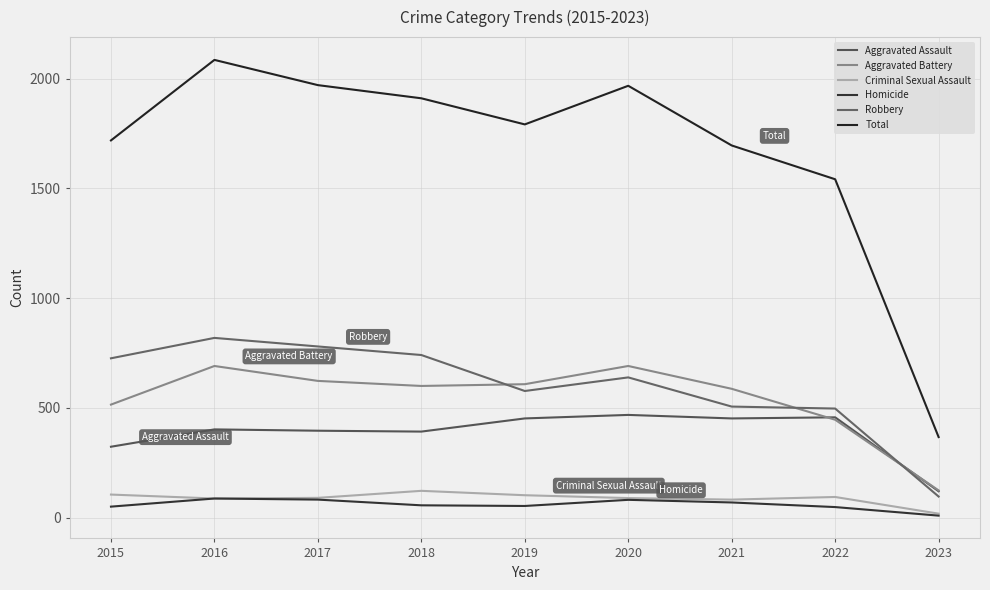

What is the difference between the maximum and minimum values in the Aggravated Battery series?

567